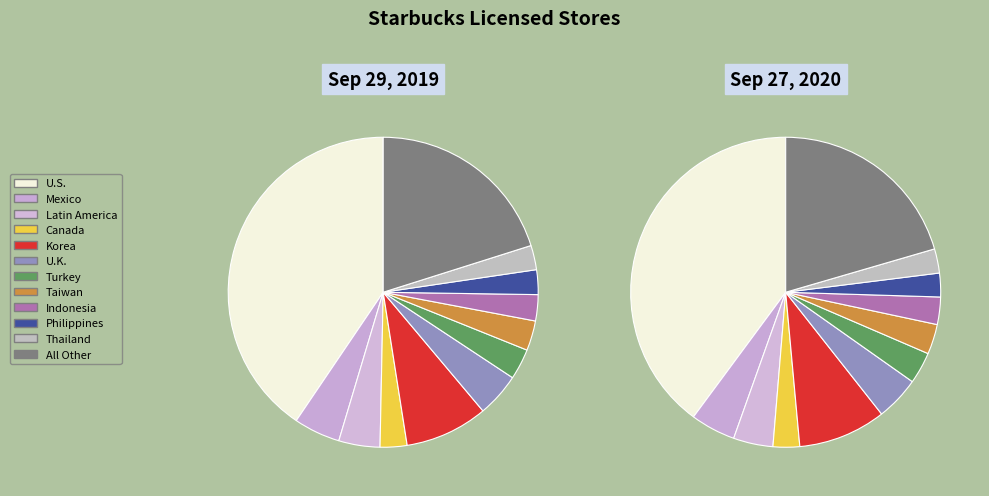

Rank the series by their average value, from highest to lowest.

Sep 27, 2020, Sep 29, 2019